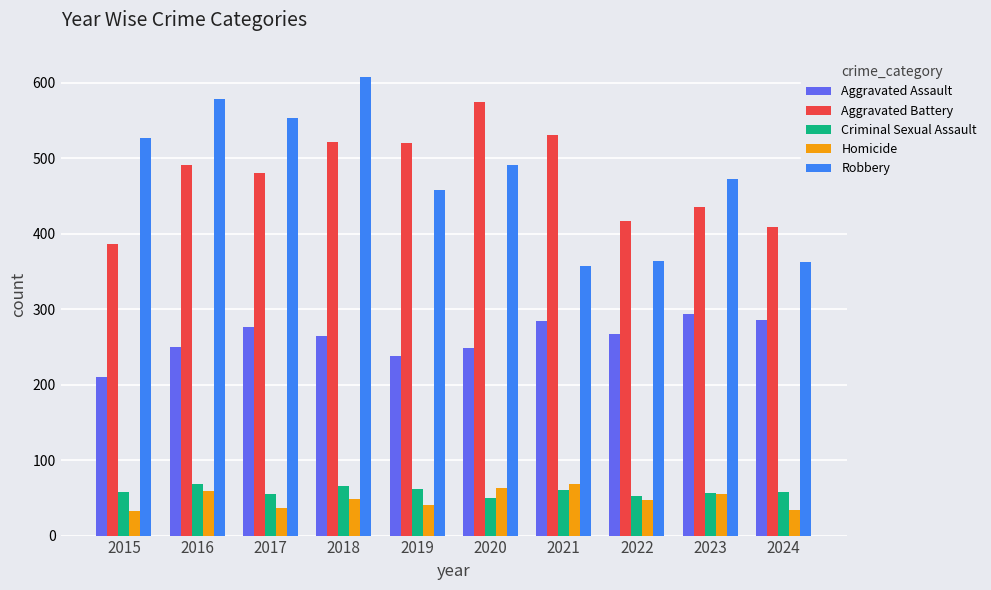

Read the Aggravated Battery value at 2016.

491